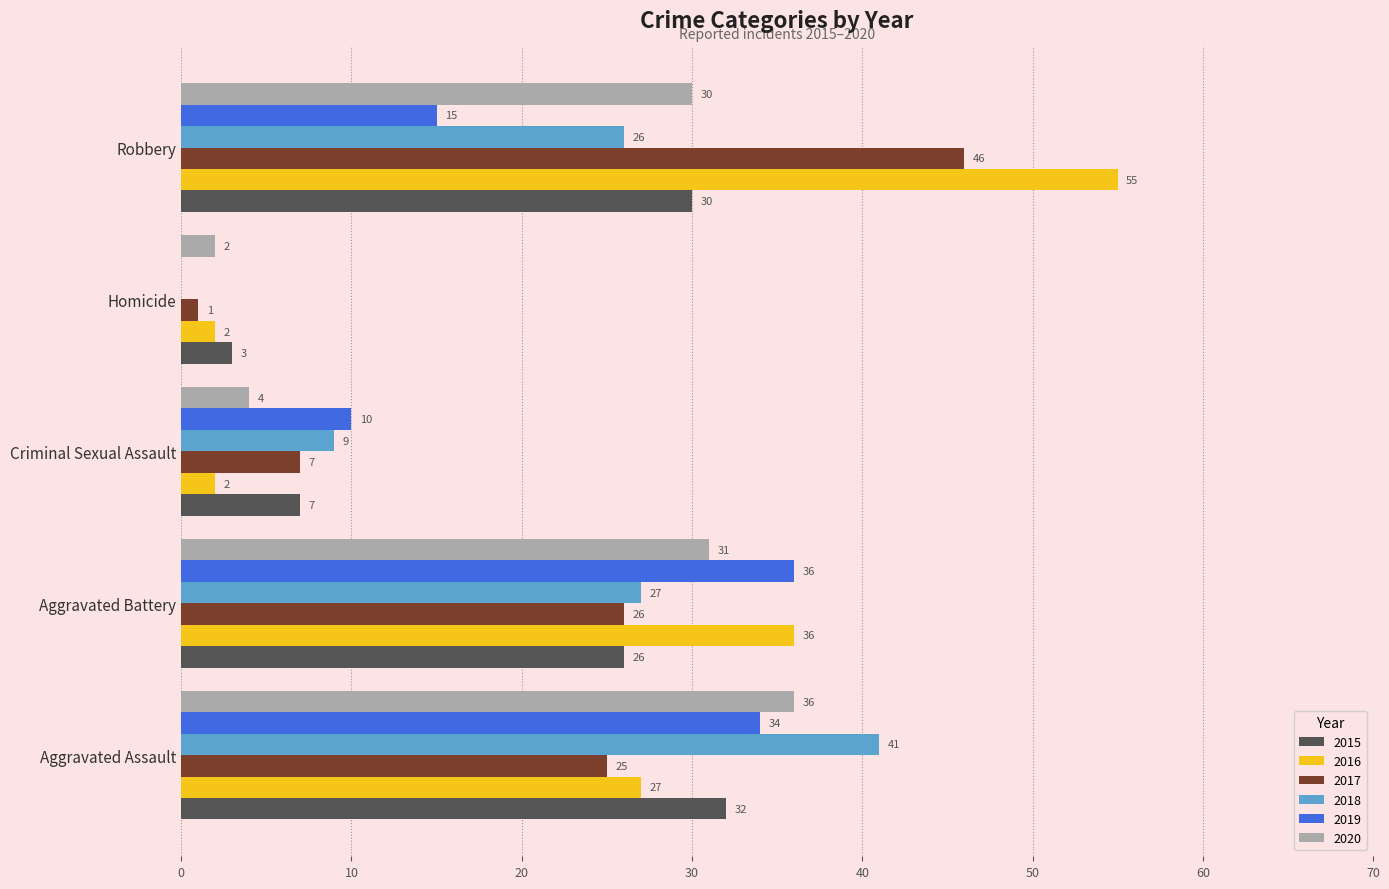

Which series changed the most between Aggravated Assault and Homicide?

2018